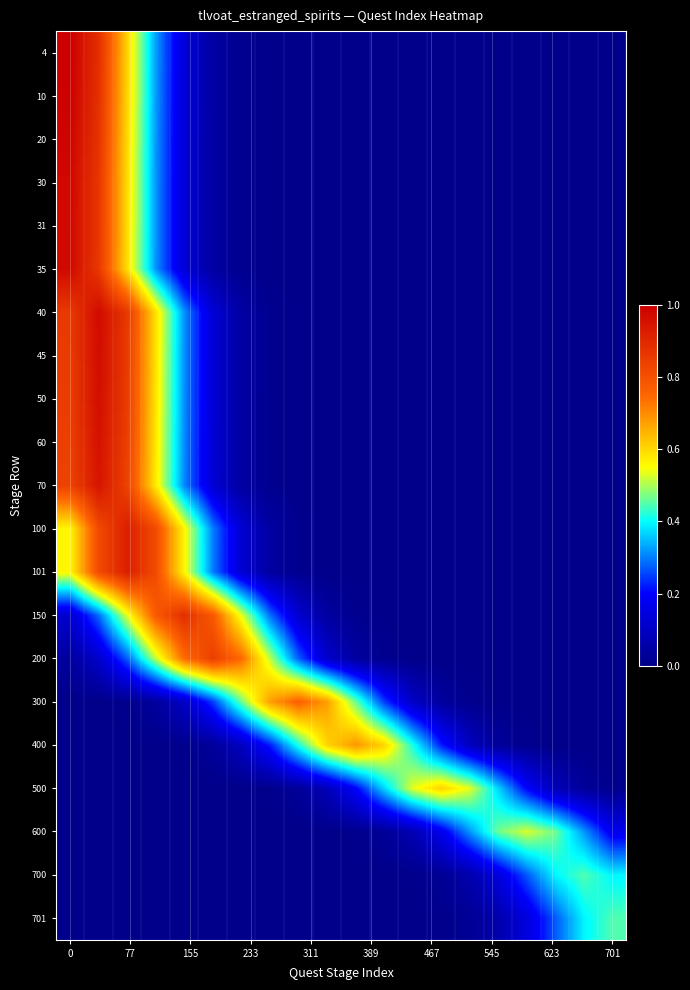

Reading left to right, what are all the values shown in this chart?

4: 1.0	0.9	0.6	0.3	0.1	0.0	0.0	0.0	0.0	0.0	0.0	0.0	0.0	0.0	0.0	0.0	0.0	0.0	0.0	0.0
10: 1.0	0.9	0.6	0.3	0.1	0.0	0.0	0.0	0.0	0.0	0.0	0.0	0.0	0.0	0.0	0.0	0.0	0.0	0.0	0.0
20: 1.0	0.9	0.6	0.3	0.1	0.0	0.0	0.0	0.0	0.0	0.0	0.0	0.0	0.0	0.0	0.0	0.0	0.0	0.0	0.0
30: 1.0	0.9	0.6	0.3	0.1	0.0	0.0	0.0	0.0	0.0	0.0	0.0	0.0	0.0	0.0	0.0	0.0	0.0	0.0	0.0
31: 1.0	0.9	0.6	0.3	0.1	0.0	0.0	0.0	0.0	0.0	0.0	0.0	0.0	0.0	0.0	0.0	0.0	0.0	0.0	0.0
35: 1.0	0.9	0.6	0.3	0.1	0.0	0.0	0.0	0.0	0.0	0.0	0.0	0.0	0.0	0.0	0.0	0.0	0.0	0.0	0.0
40: 0.9	1.0	0.9	0.6	0.3	0.1	0.0	0.0	0.0	0.0	0.0	0.0	0.0	0.0	0.0	0.0	0.0	0.0	0.0	0.0
45: 0.9	1.0	0.9	0.6	0.3	0.1	0.0	0.0	0.0	0.0	0.0	0.0	0.0	0.0	0.0	0.0	0.0	0.0	0.0	0.0
50: 0.9	1.0	0.9	0.6	0.3	0.1	0.0	0.0	0.0	0.0	0.0	0.0	0.0	0.0	0.0	0.0	0.0	0.0	0.0	0.0
60: 0.8	1.0	0.8	0.6	0.3	0.1	0.0	0.0	0.0	0.0	0.0	0.0	0.0	0.0	0.0	0.0	0.0	0.0	0.0	0.0
70: 0.8	0.9	0.8	0.6	0.3	0.1	0.0	0.0	0.0	0.0	0.0	0.0	0.0	0.0	0.0	0.0	0.0	0.0	0.0	0.0
100: 0.6	0.8	0.9	0.8	0.6	0.3	0.1	0.0	0.0	0.0	0.0	0.0	0.0	0.0	0.0	0.0	0.0	0.0	0.0	0.0
101: 0.6	0.8	0.9	0.8	0.6	0.3	0.1	0.0	0.0	0.0	0.0	0.0	0.0	0.0	0.0	0.0	0.0	0.0	0.0	0.0
150: 0.1	0.3	0.5	0.8	0.9	0.8	0.5	0.3	0.1	0.0	0.0	0.0	0.0	0.0	0.0	0.0	0.0	0.0	0.0	0.0
200: 0.0	0.1	0.3	0.5	0.7	0.8	0.7	0.5	0.3	0.1	0.0	0.0	0.0	0.0	0.0	0.0	0.0	0.0	0.0	0.0
300: 0.0	0.0	0.0	0.0	0.1	0.2	0.5	0.7	0.8	0.7	0.5	0.2	0.1	0.0	0.0	0.0	0.0	0.0	0.0	0.0
400: 0.0	0.0	0.0	0.0	0.0	0.0	0.1	0.2	0.4	0.6	0.7	0.6	0.4	0.2	0.1	0.0	0.0	0.0	0.0	0.0
500: 0.0	0.0	0.0	0.0	0.0	0.0	0.0	0.0	0.0	0.1	0.2	0.4	0.5	0.6	0.5	0.4	0.2	0.1	0.0	0.0
600: 0.0	0.0	0.0	0.0	0.0	0.0	0.0	0.0	0.0	0.0	0.0	0.0	0.1	0.2	0.3	0.5	0.5	0.5	0.3	0.2
700: 0.0	0.0	0.0	0.0	0.0	0.0	0.0	0.0	0.0	0.0	0.0	0.0	0.0	0.0	0.1	0.1	0.3	0.4	0.4	0.4
701: 0.0	0.0	0.0	0.0	0.0	0.0	0.0	0.0	0.0	0.0	0.0	0.0	0.0	0.0	0.0	0.1	0.1	0.3	0.4	0.4